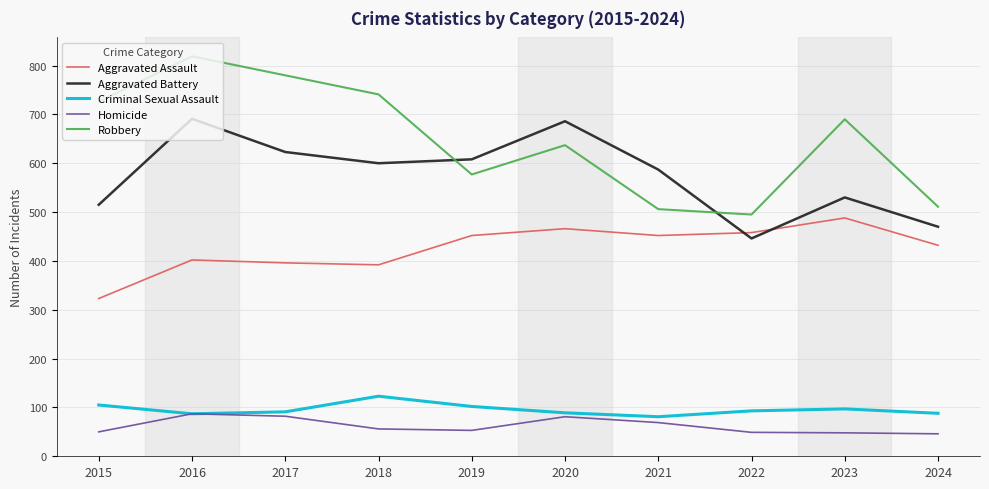

At which category does Aggravated Battery reach its first local peak?

2016